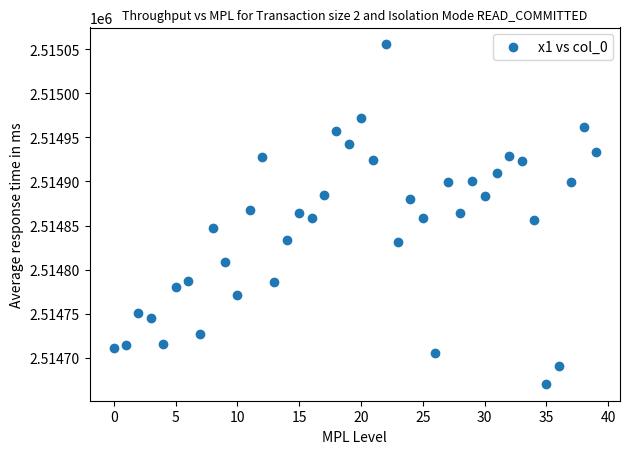

What is the range of Y values (max minus min)?

385.4